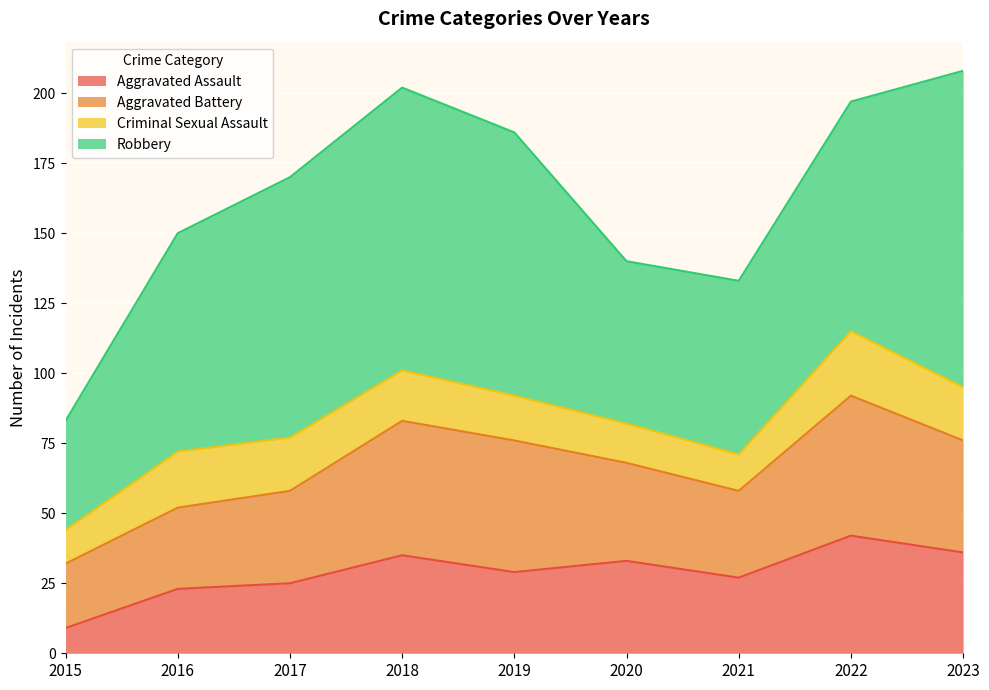

What are all the series names shown in the legend?

Aggravated Assault, Aggravated Battery, Criminal Sexual Assault, Robbery